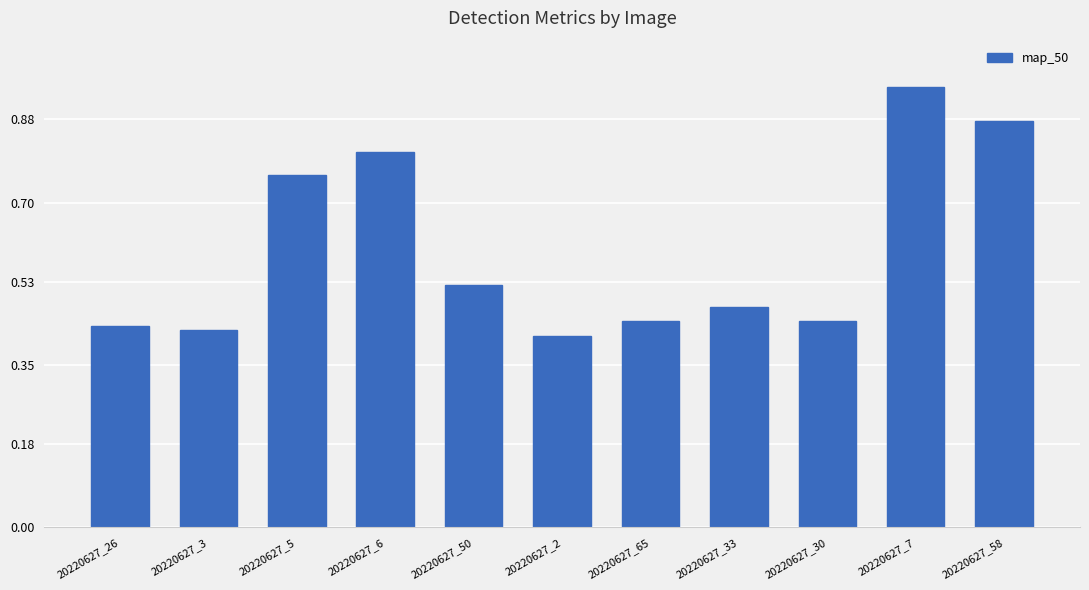

What is the average value?

0.6